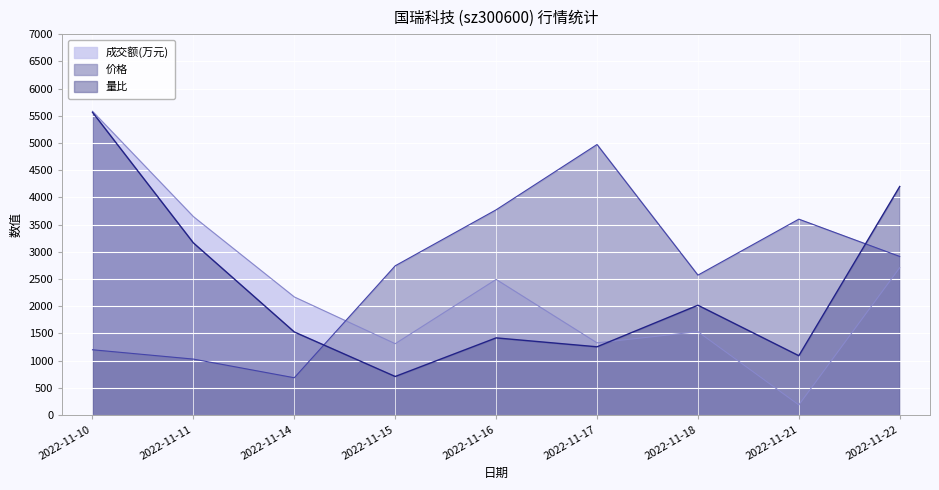

What is the spread (max minus min) of values at 2022-11-18?

1038.9